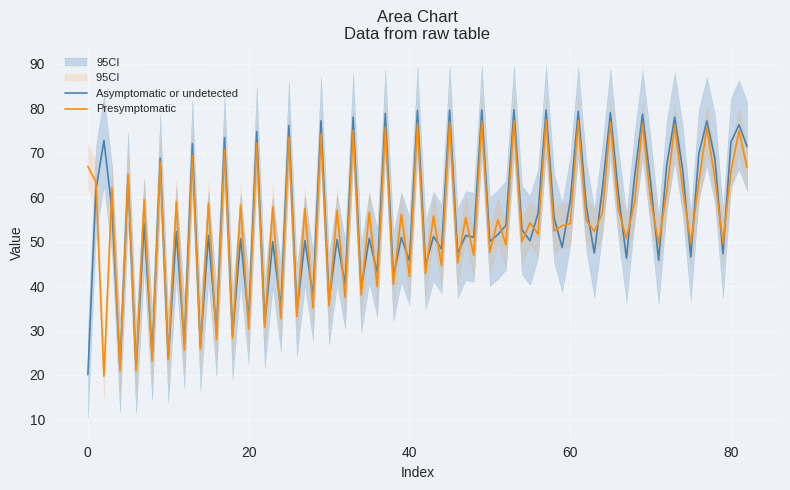

What is the minimum value for Presymptomatic?

19.7